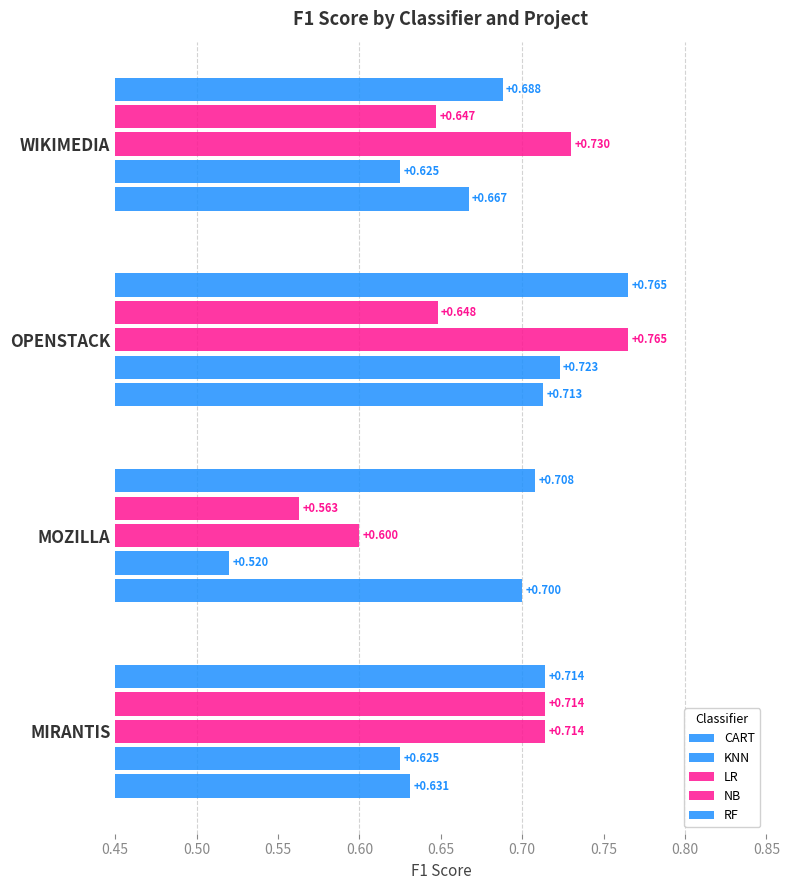

How many distinct data groups are displayed?

5